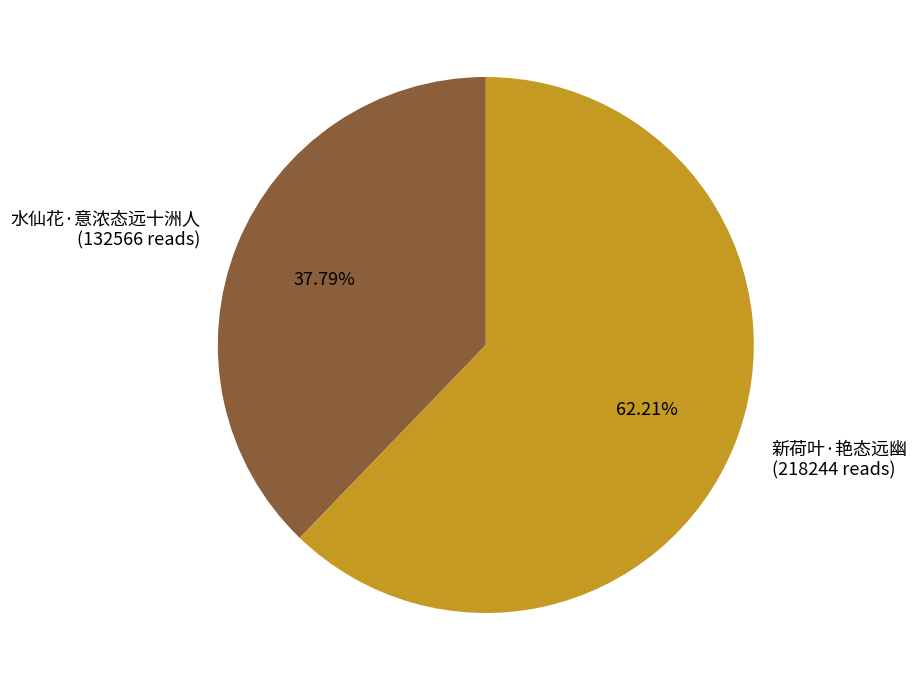

Which category has the smallest portion of the pie?

水仙花·意浓态远十洲人